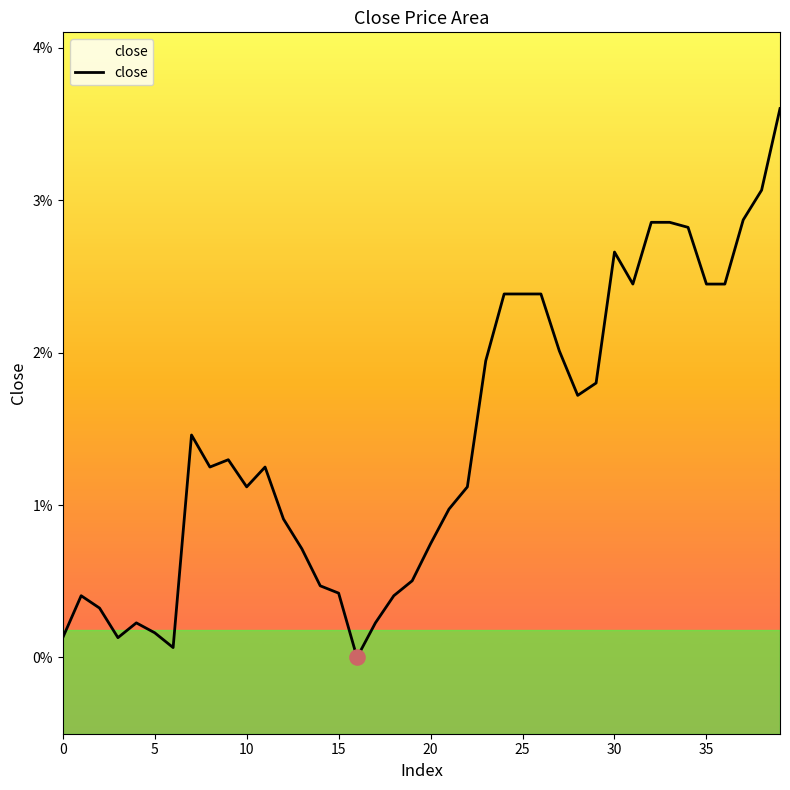

Which has a higher value, 28 or 10?

28